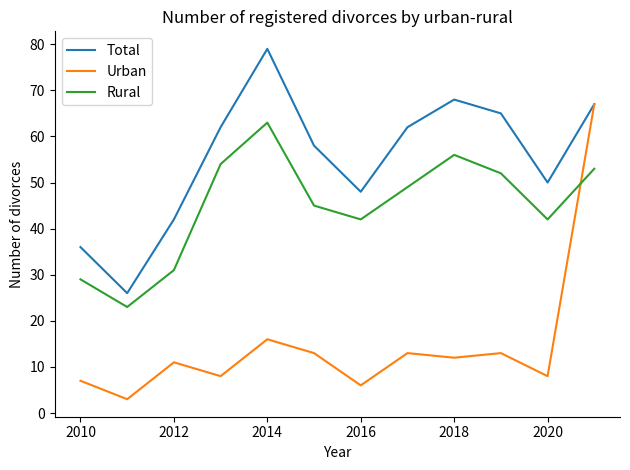

True or false: Rural and Total cross at least once.

False